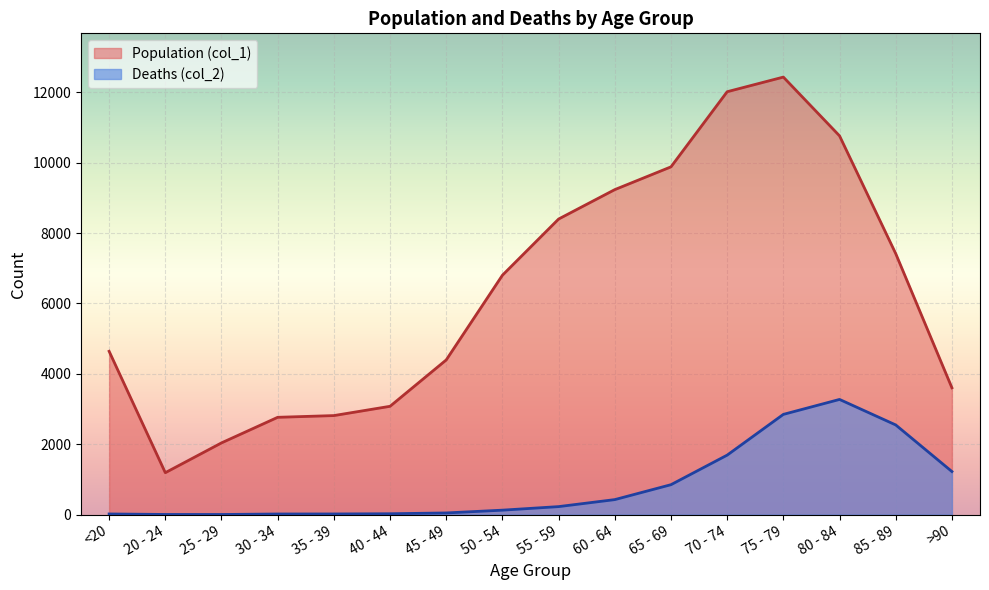

At which label is Population (col_1) closest to 6812?

50 - 54